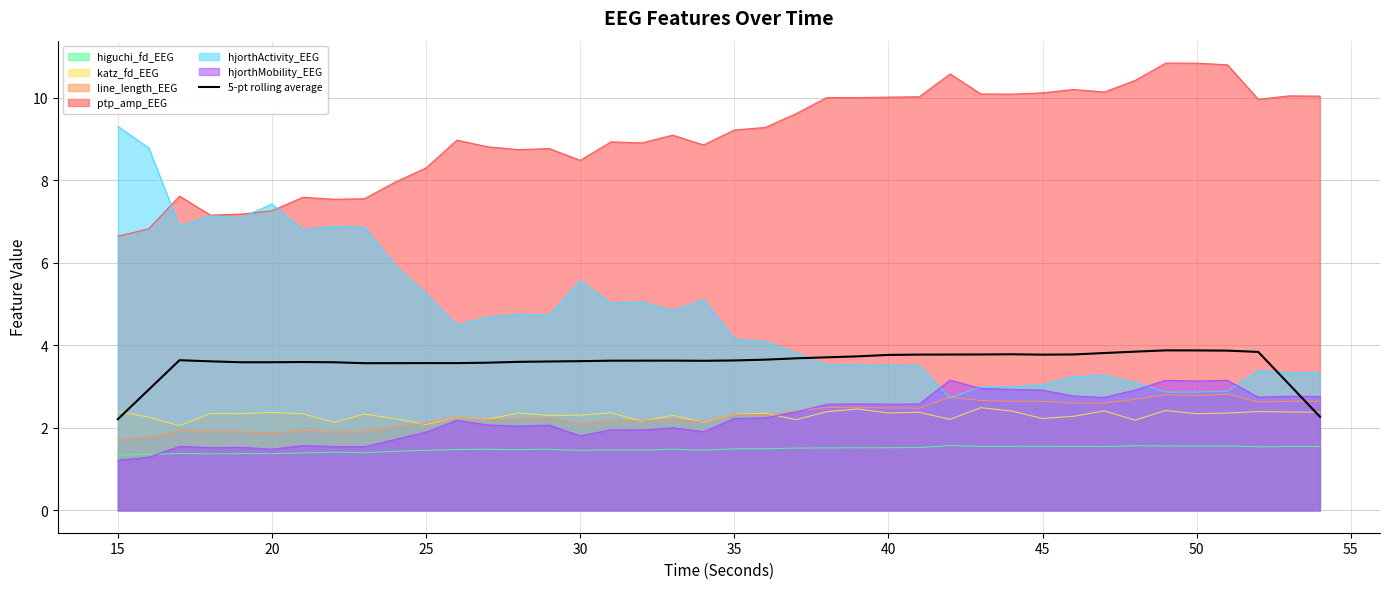

Which series has the largest range (max minus min)?

hjorthActivity_EEG